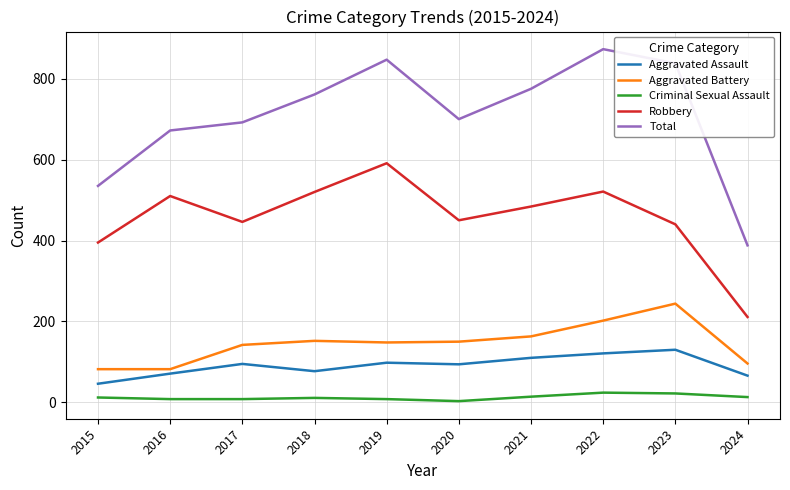

What is the maximum value shown in the chart?

873